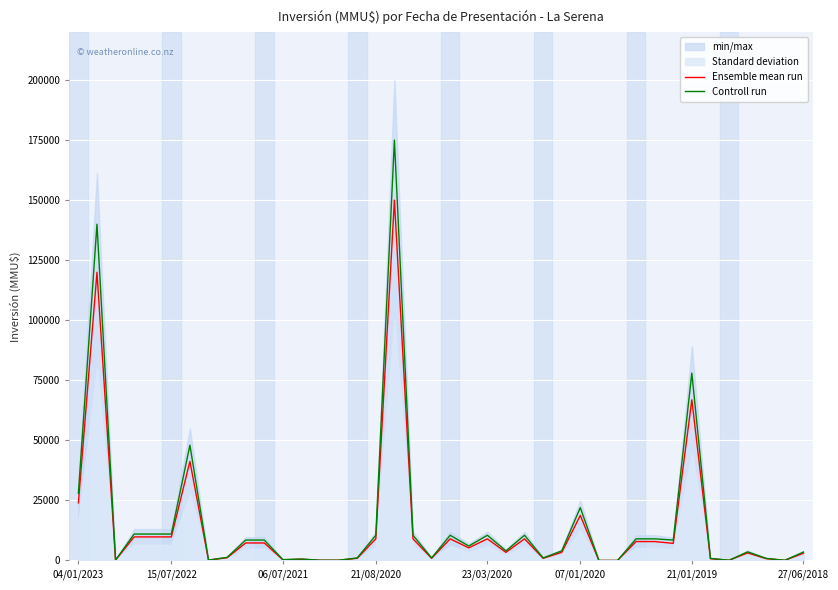

True or false: Ensemble mean run has more than 2 points higher than both neighbors.

True